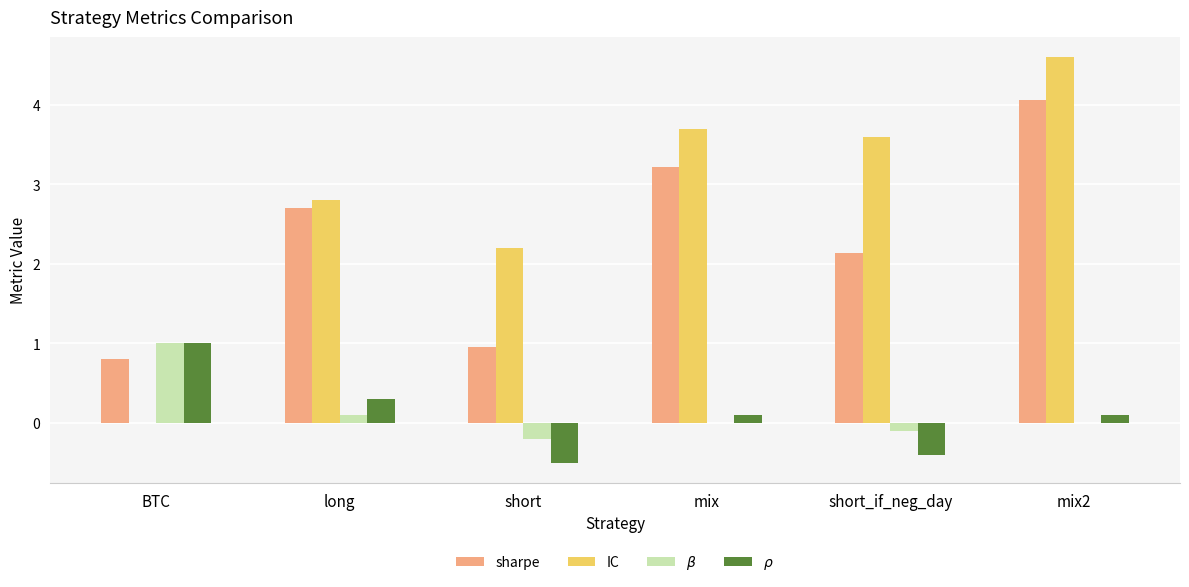

What is the highest value of the $\beta$ series?

1.0